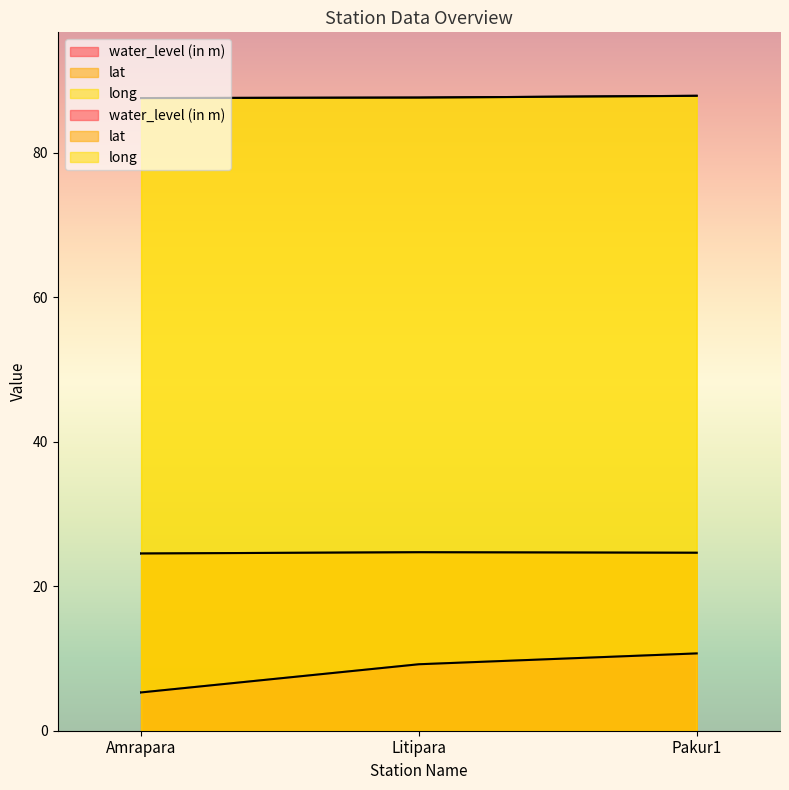

What is the spread (max minus min) of values at Pakur1?

77.2